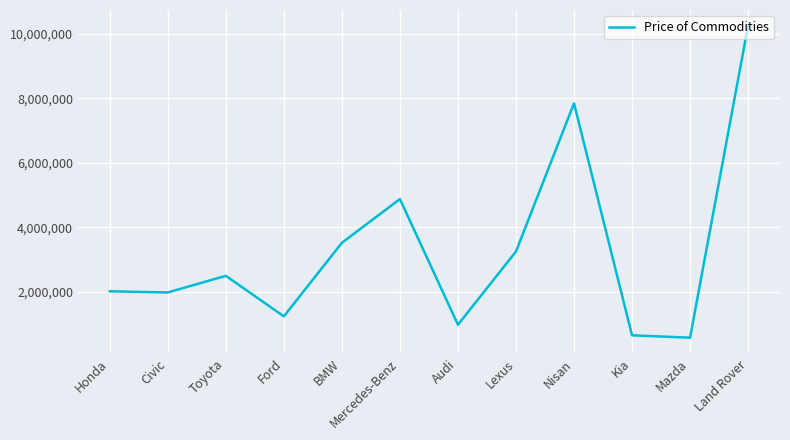

What is the minimum value shown in the chart?

584698